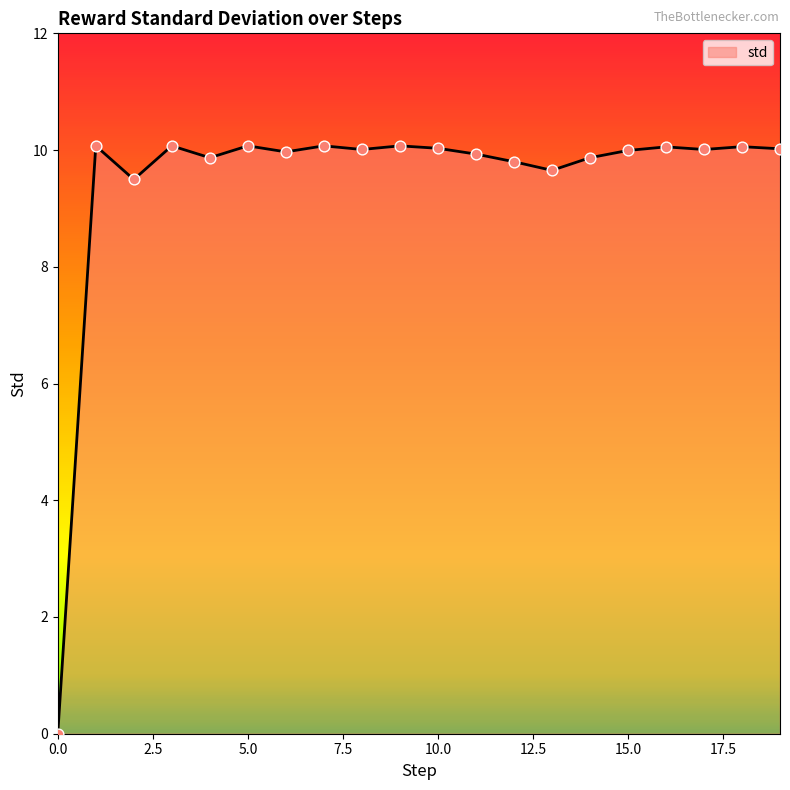

What is the difference between the maximum and minimum values?

10.1